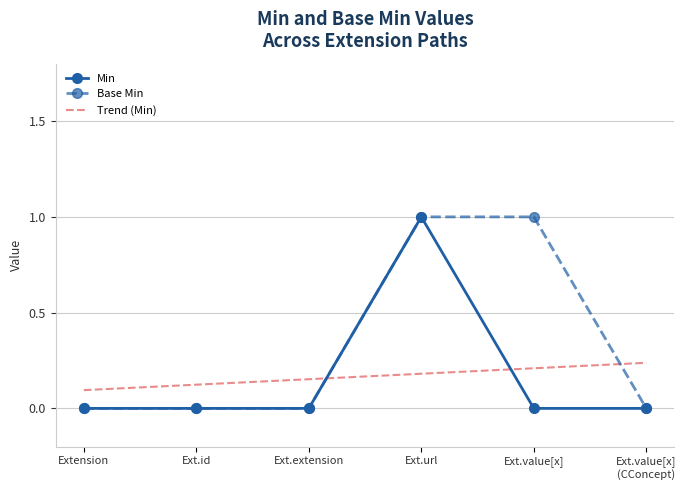

Which category has the highest value in the Min series?

Ext.url